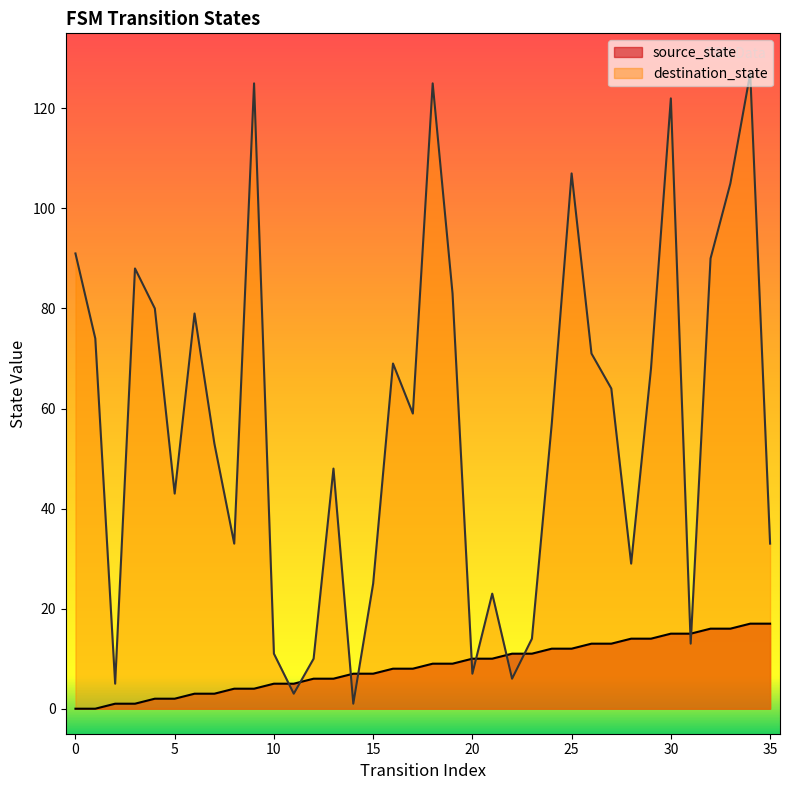

What is the average value of the source_state series?

8